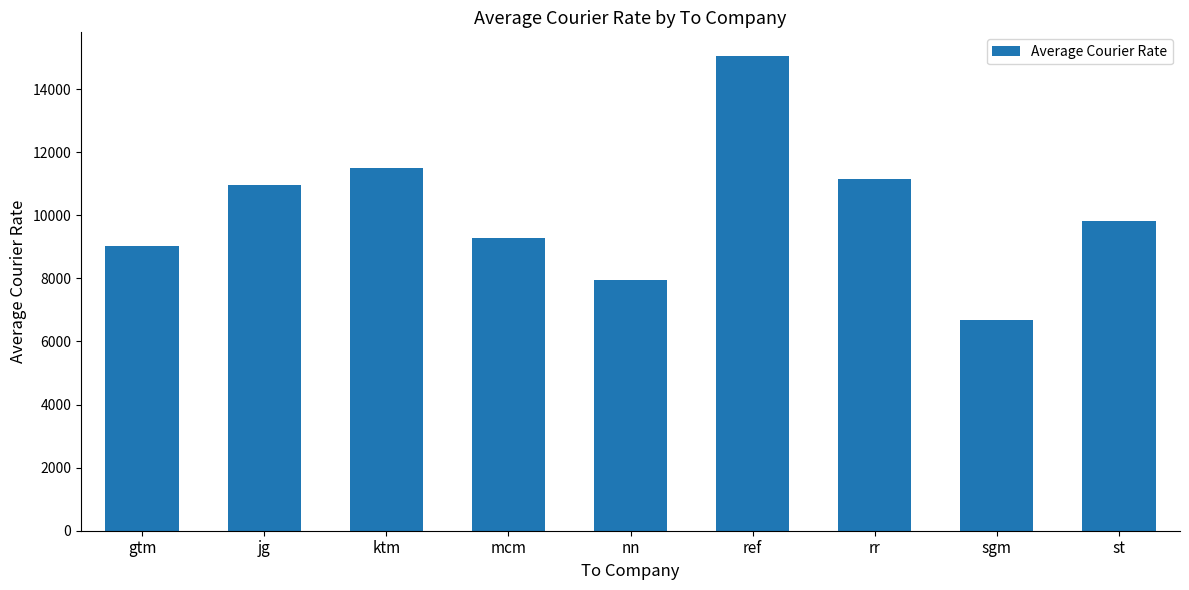

Between rr and ref, which is larger?

ref